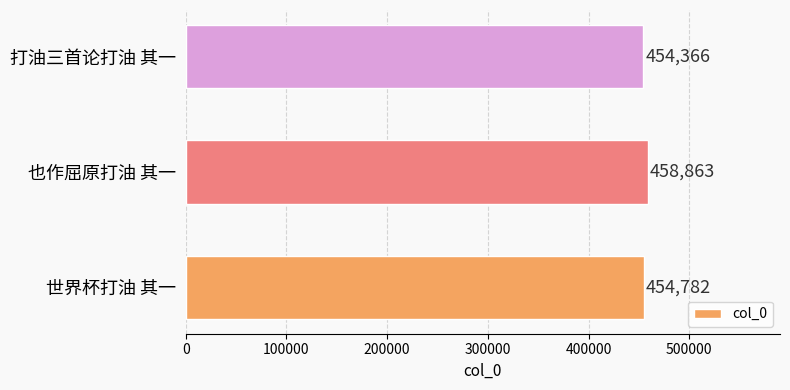

Rank the categories by value from highest to lowest.

也作屈原打油 其一, 世界杯打油 其一, 打油三首论打油 其一